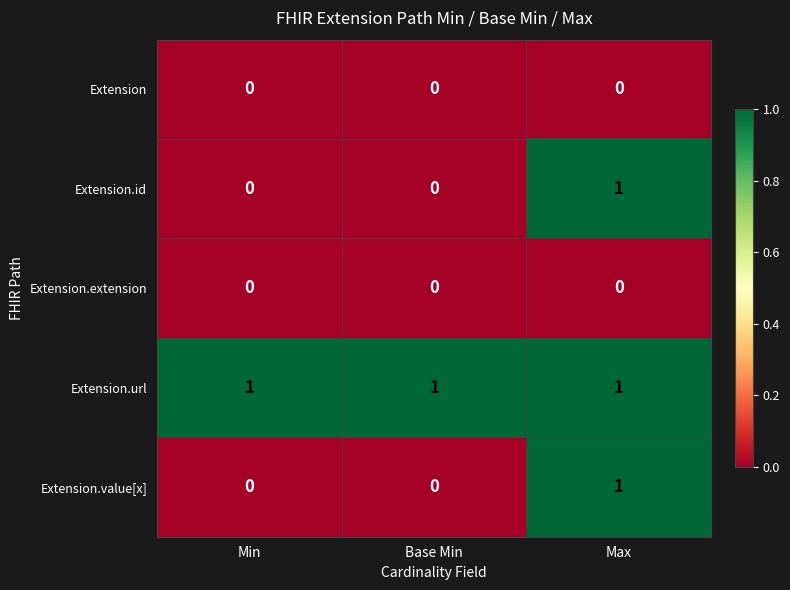

At how many categories does at least one series exceed 0?

3